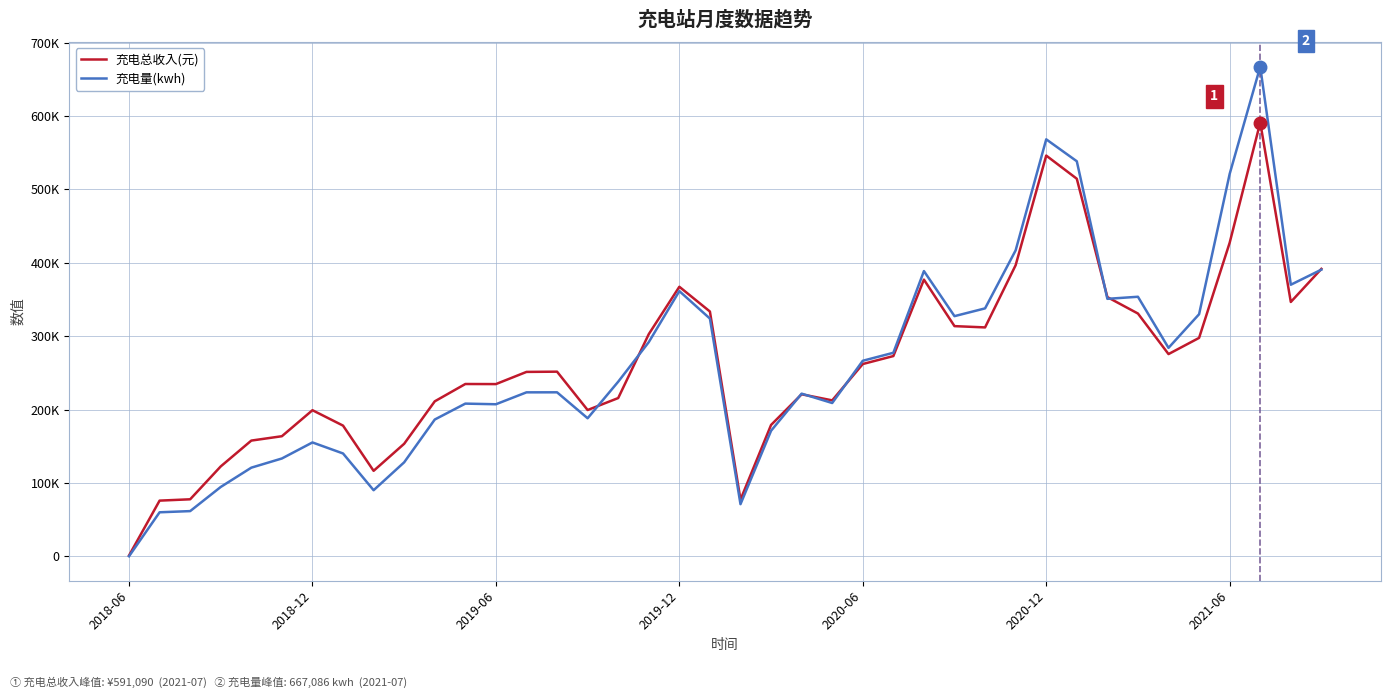

In 充电总收入(元), how many points are higher than both neighbors (excluding endpoints)?

8